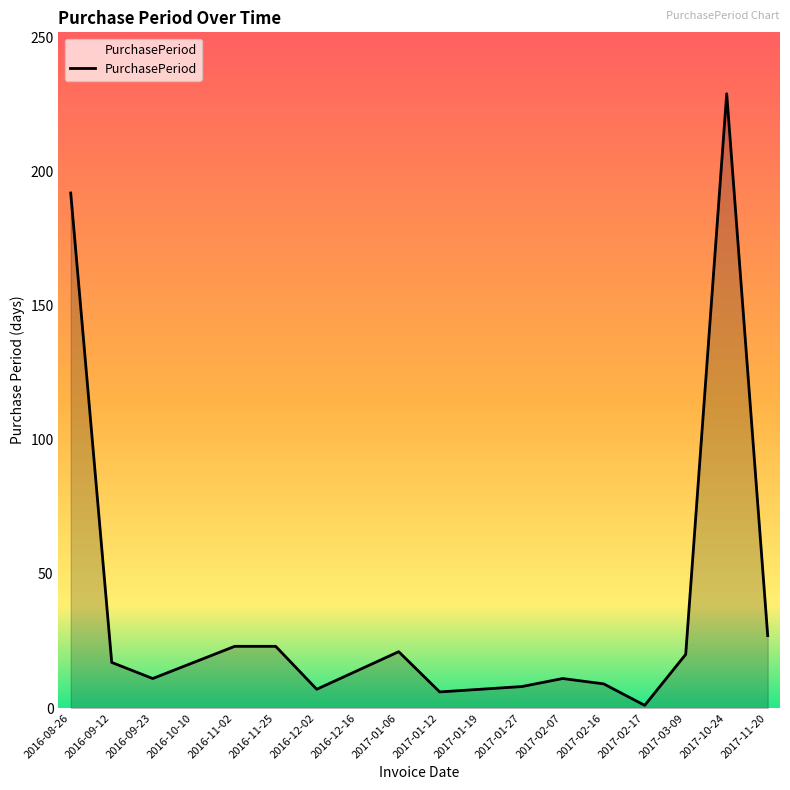

At which label is the value closest to 115?

2016-08-26